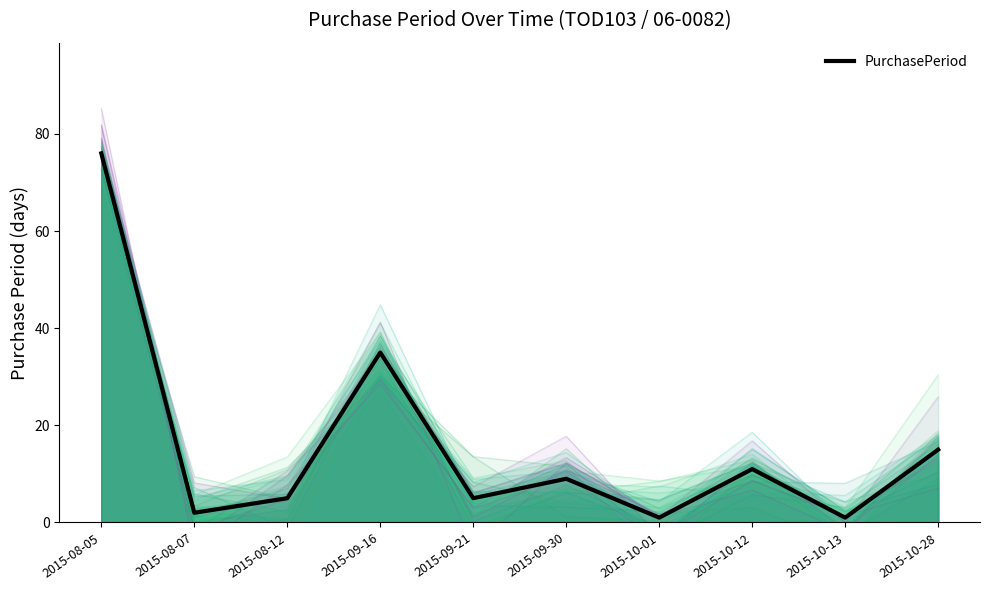

The chart shows a value of 1 at 2015-10-01. True or false?

True